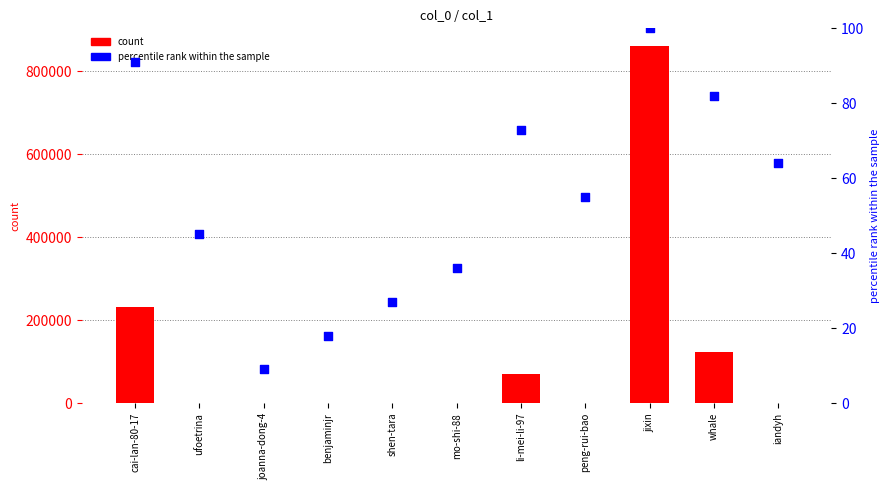

What are all the series names shown in the legend?

count, percentile rank within the sample